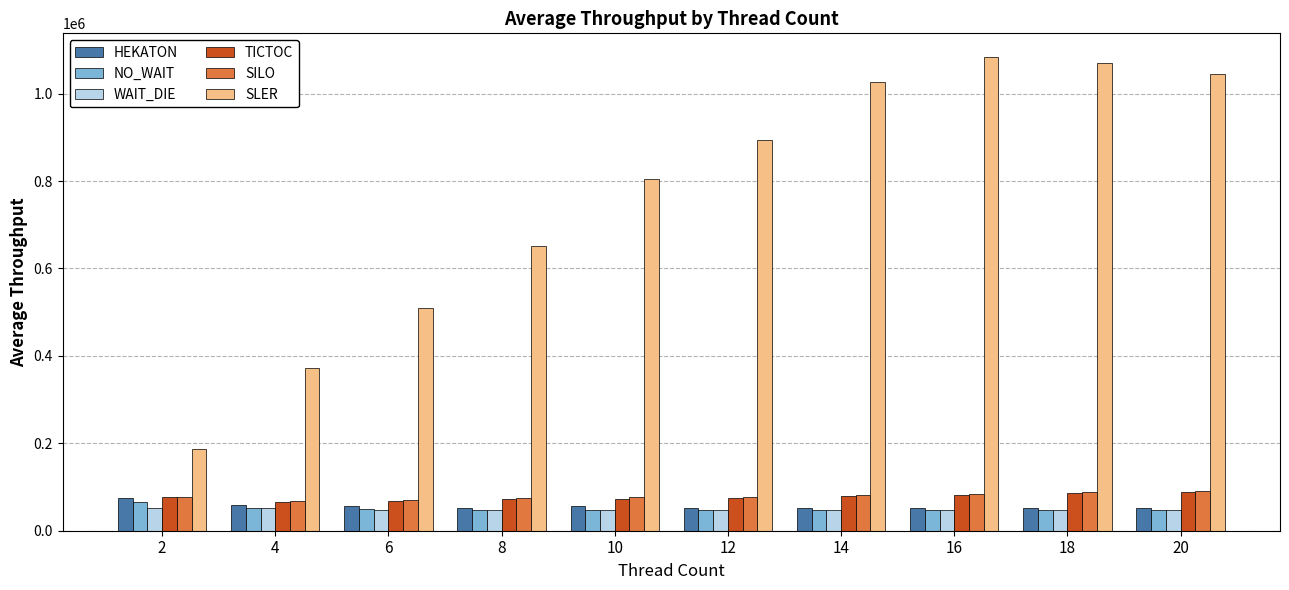

Which series has the largest range (max minus min)?

SLER